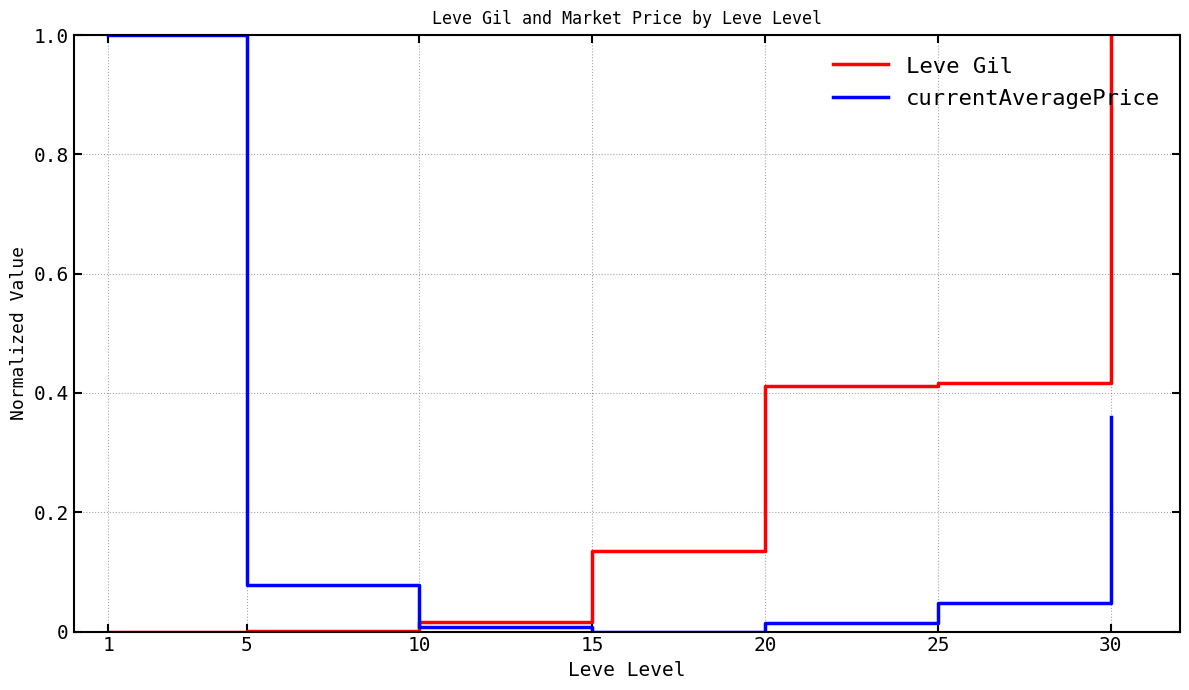

Count the number of categories in the chart.

7